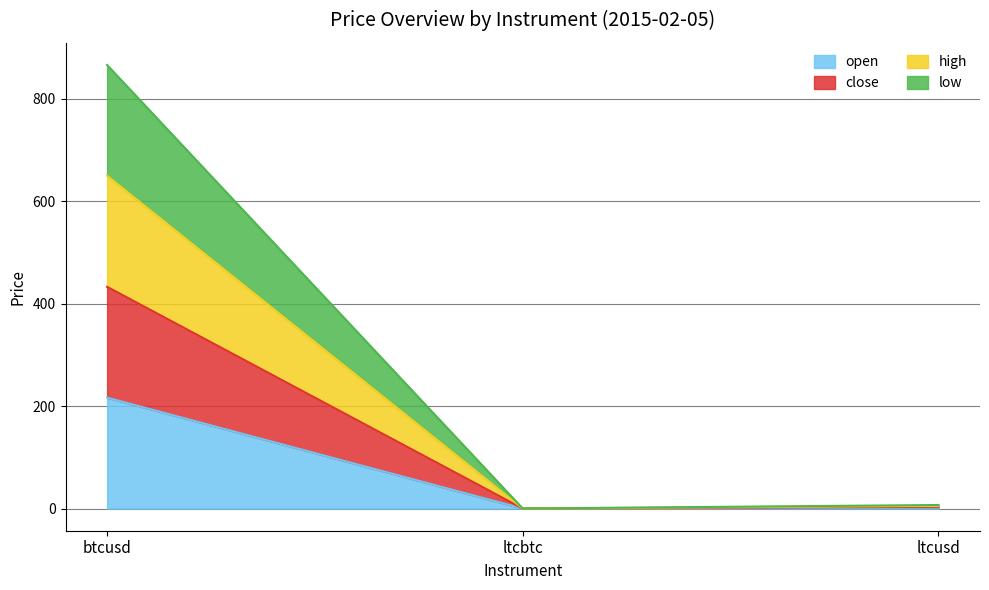

At which label does open reach its peak?

btcusd